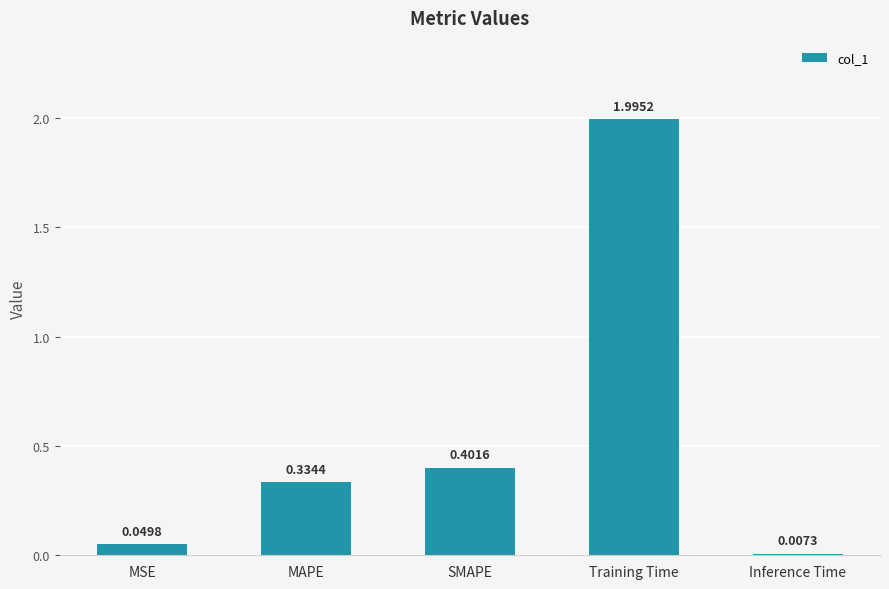

Which has a higher value, MAPE or MSE?

MAPE